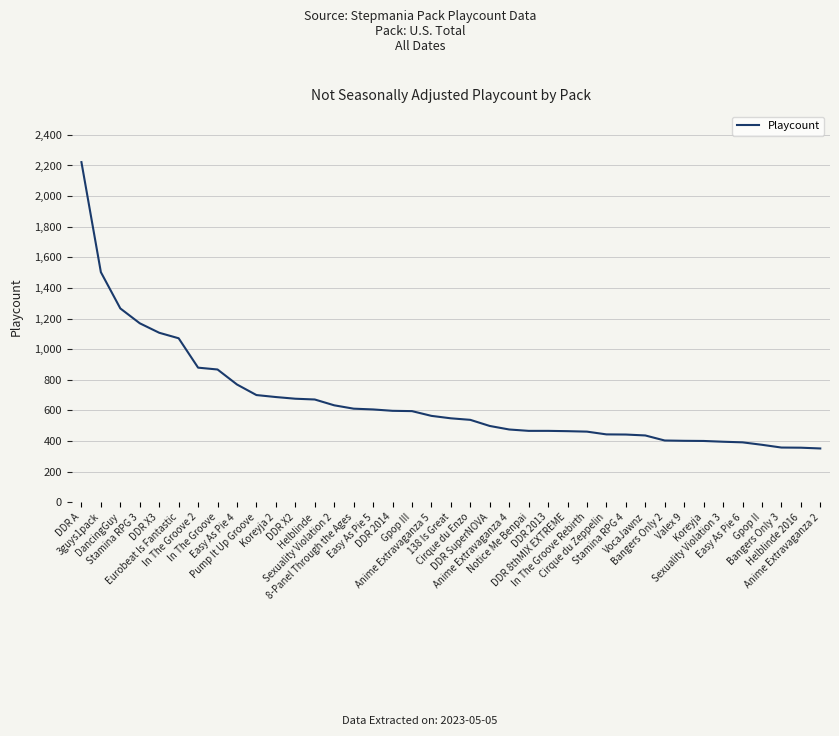

What is the sum of all values?

25859